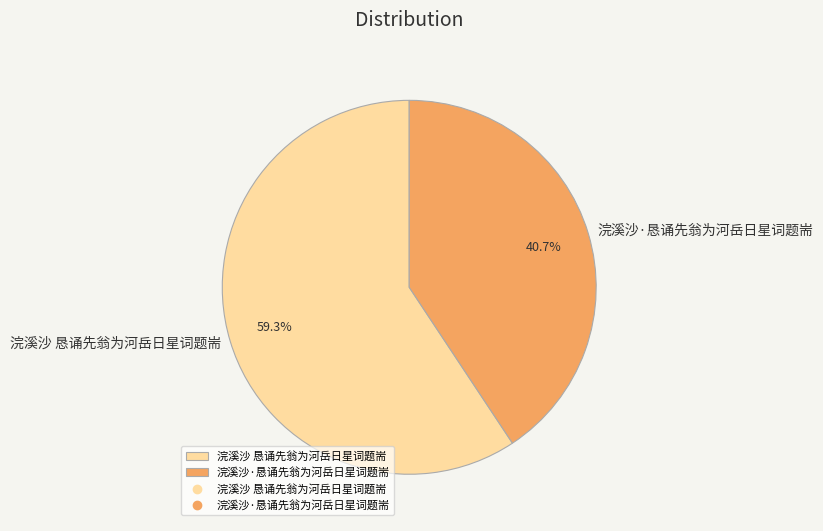

Which category has the smallest portion of the pie?

浣溪沙·恳诵先翁为河岳日星词题耑